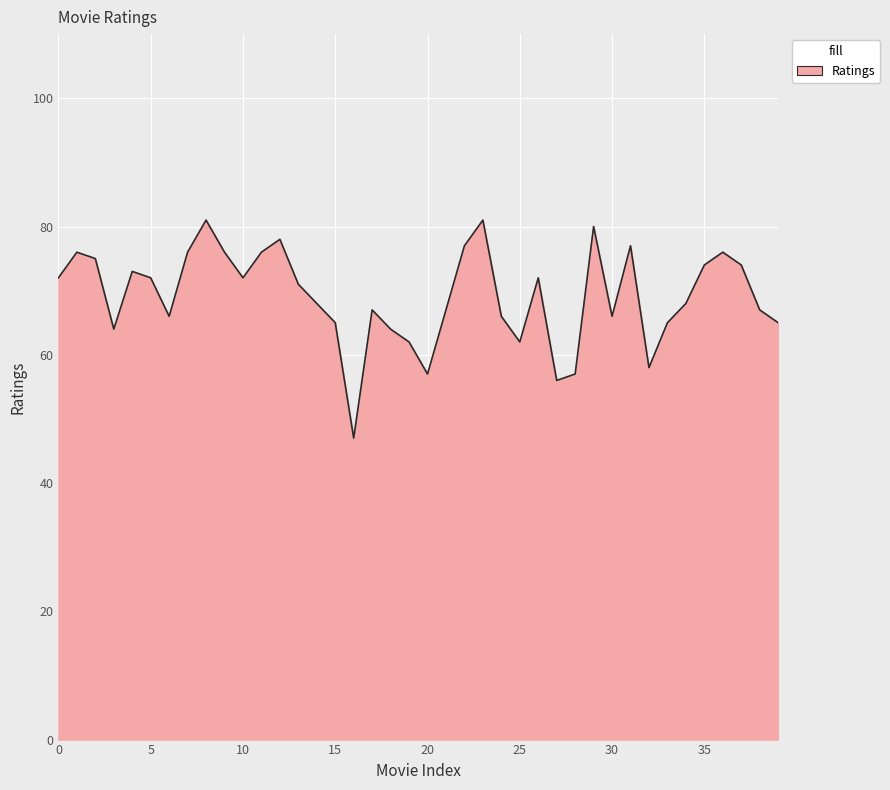

How many interior local peaks (higher than both neighbors) does the data have?

10